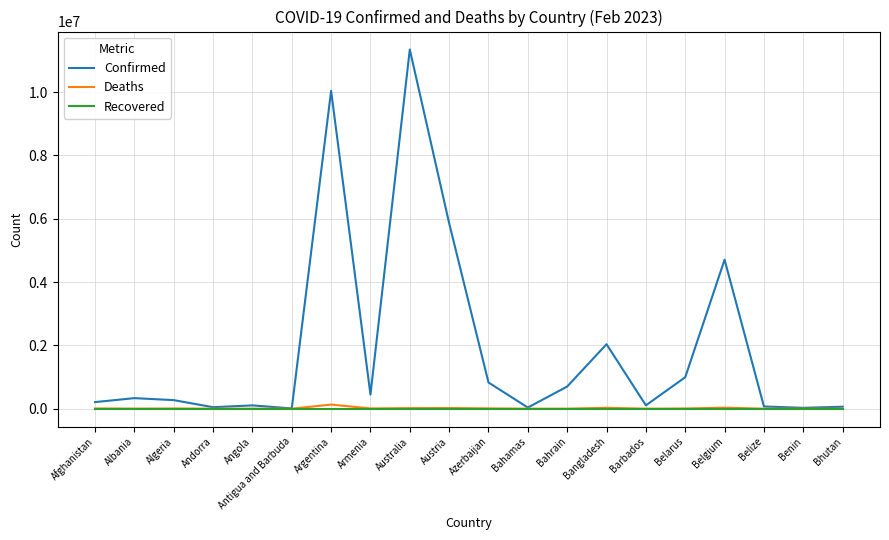

Read the Deaths value at Azerbaijan, to the nearest 100.

10100